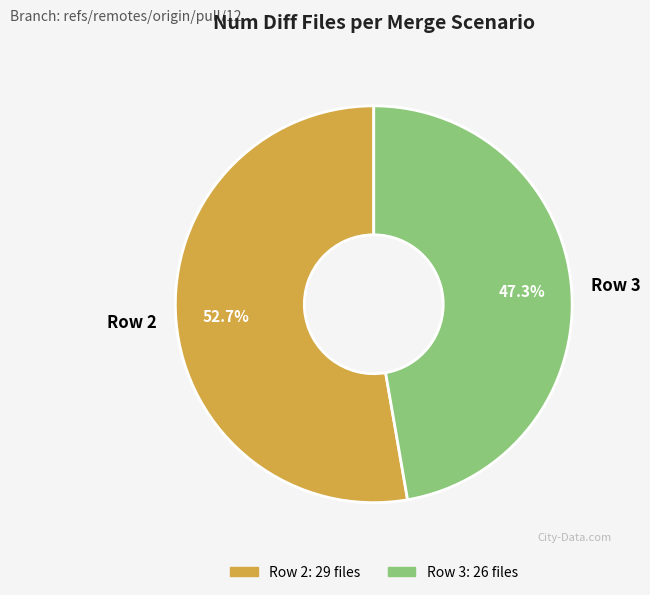

Is the sum of Row 3 and Row 2 greater than half?

Yes